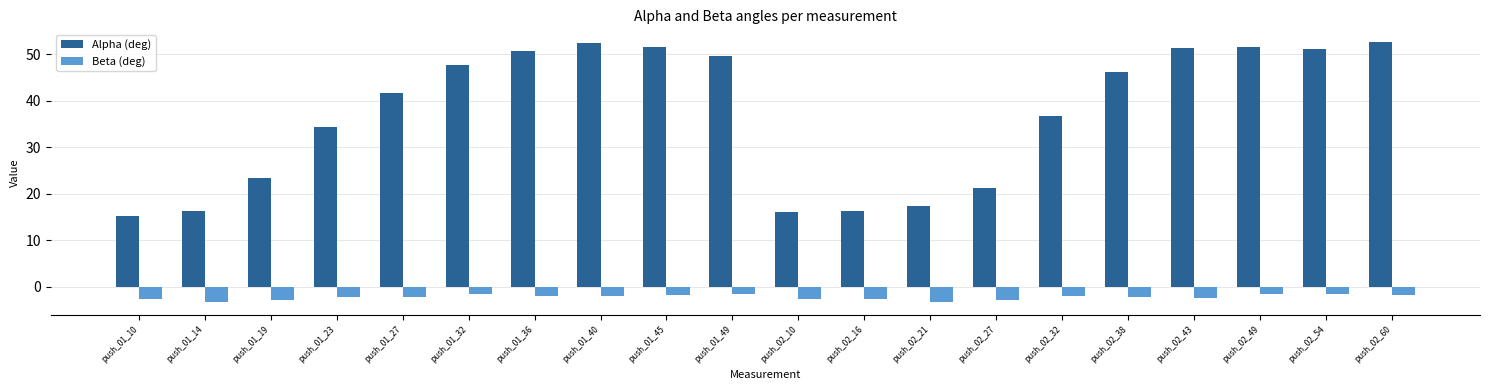

What is the difference between the Beta (deg) values at push_01_10 and push_02_54?

1.2